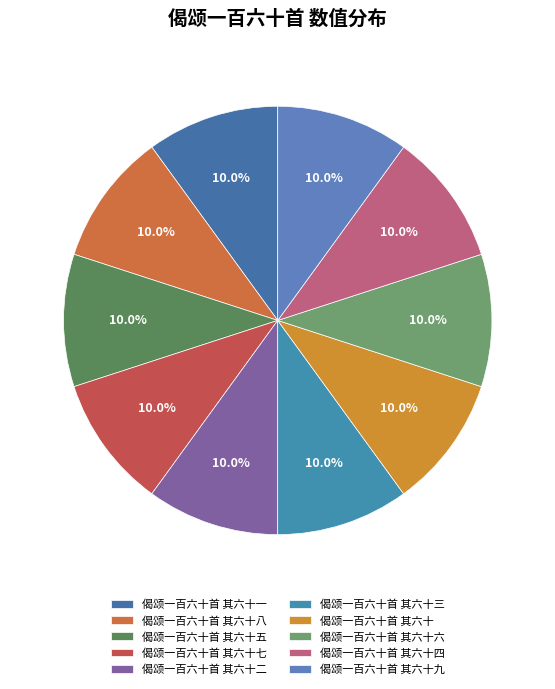

What is the largest slice in the pie chart?

偈颂一百六十首 其六十四